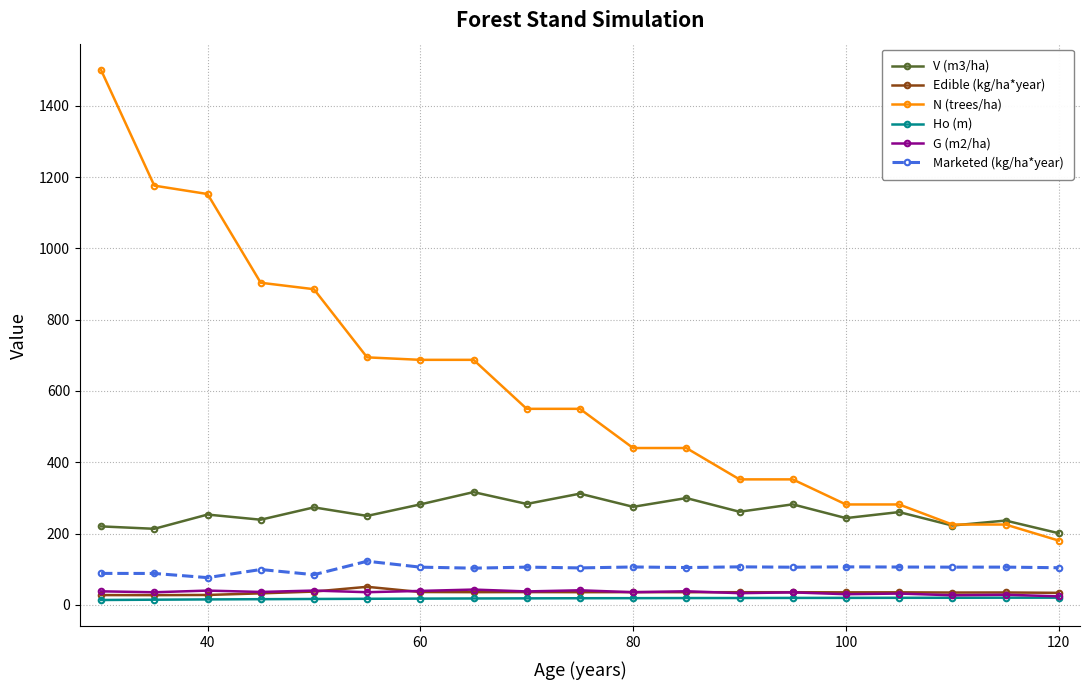

Which series has the largest total across all categories?

N (trees/ha)